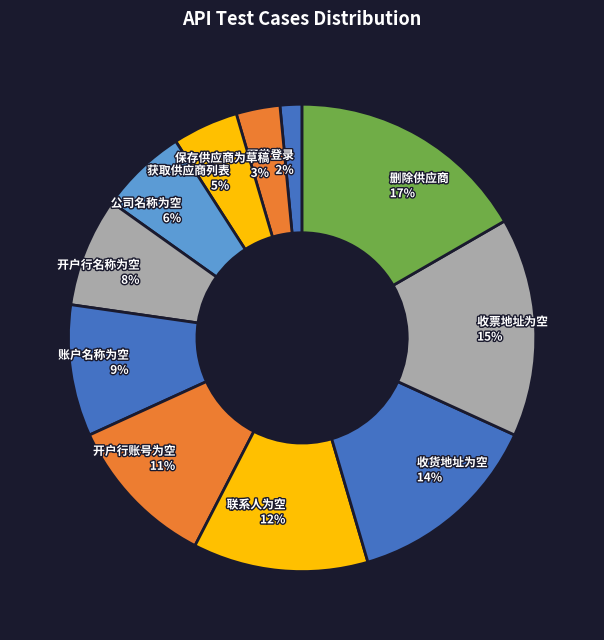

To the nearest percent, what is the difference between the 获取供应商列表 and 删除供应商 slice percentages?

12%